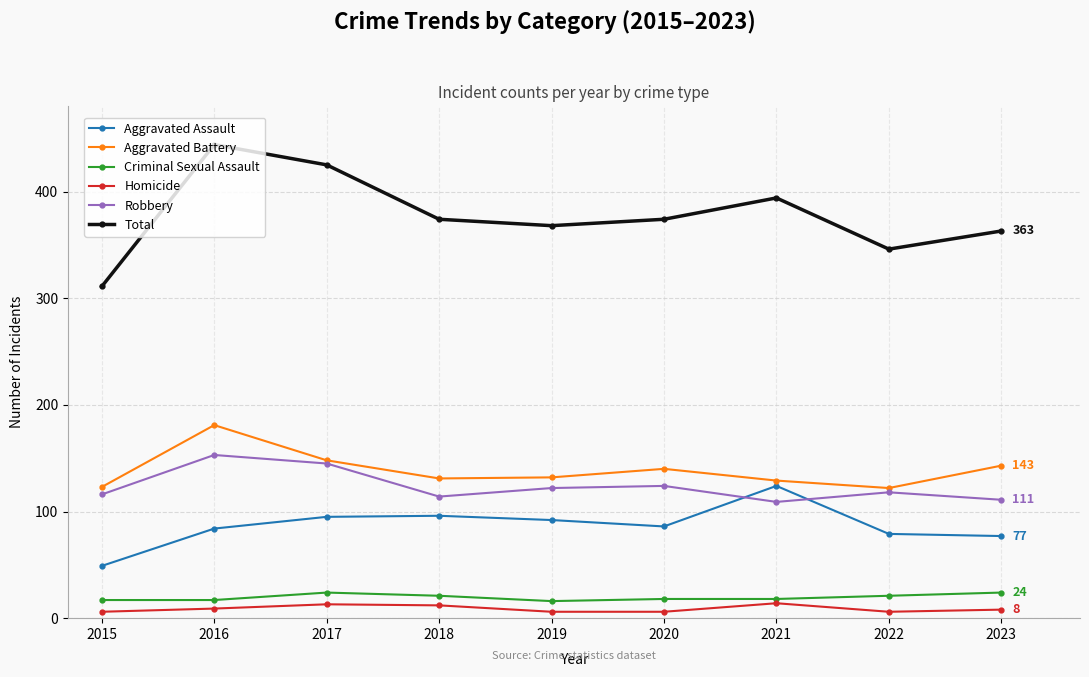

True or false: Total has more than 1 points higher than both neighbors.

True